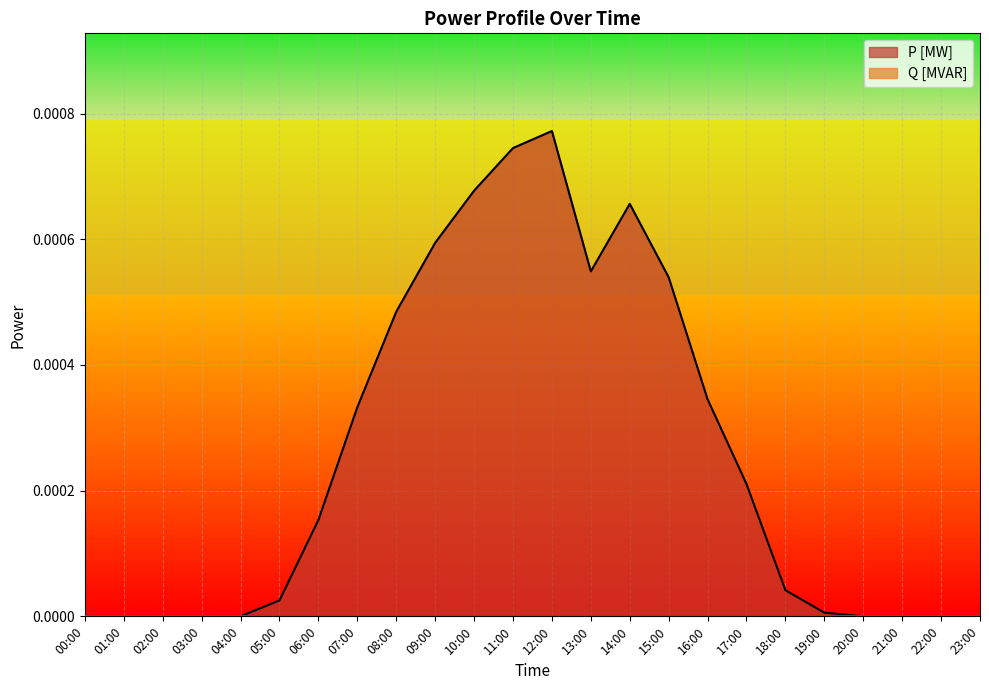

Count the number of data series in this chart.

2